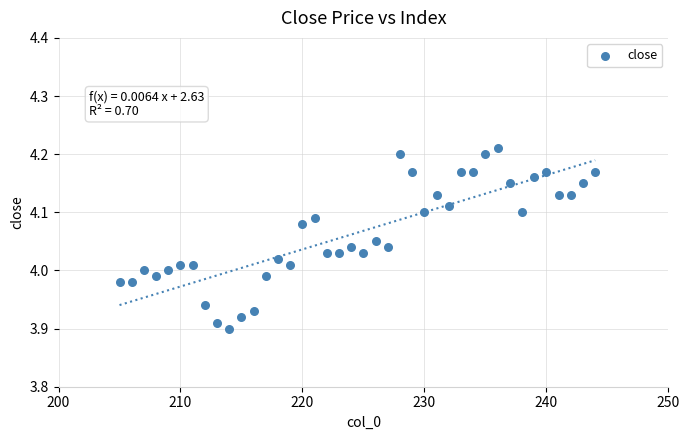

What is the range of Y values (max minus min)?

0.3